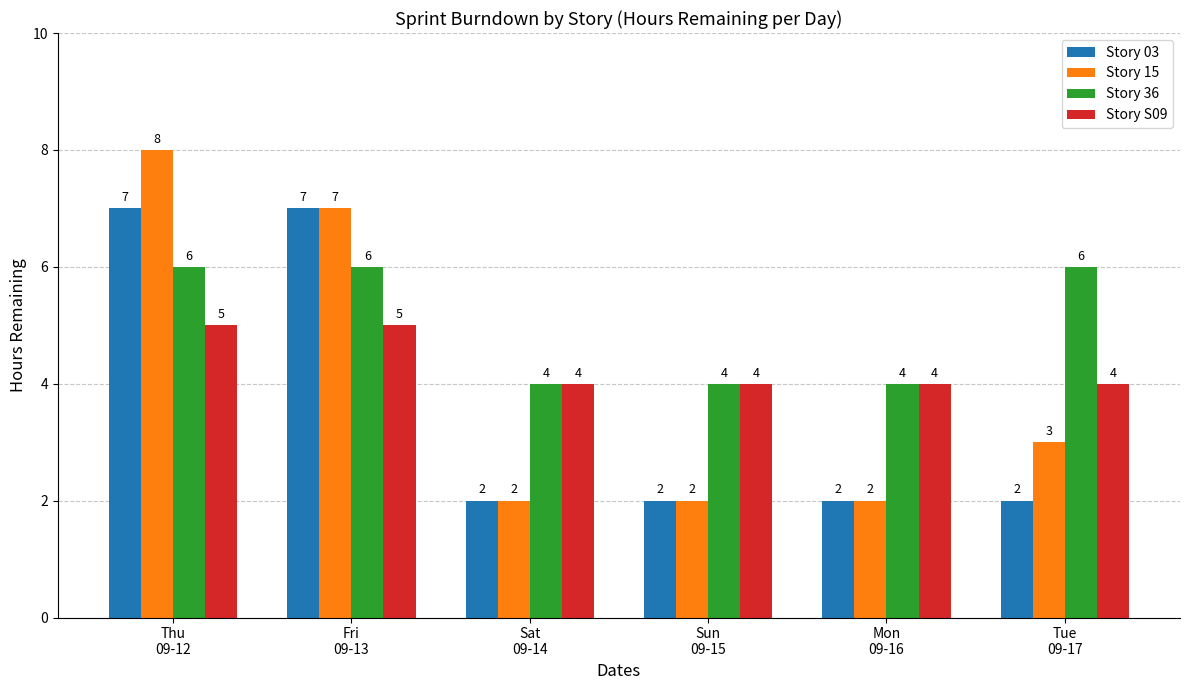

Reading left to right, extract all data points from this chart.

Story 03: Thu
09-12=7	Fri
09-13=7	Sat
09-14=2	Sun
09-15=2	Mon
09-16=2	Tue
09-17=2
Story 15: Thu
09-12=8	Fri
09-13=7	Sat
09-14=2	Sun
09-15=2	Mon
09-16=2	Tue
09-17=3
Story 36: Thu
09-12=6	Fri
09-13=6	Sat
09-14=4	Sun
09-15=4	Mon
09-16=4	Tue
09-17=6
Story S09: Thu
09-12=5	Fri
09-13=5	Sat
09-14=4	Sun
09-15=4	Mon
09-16=4	Tue
09-17=4